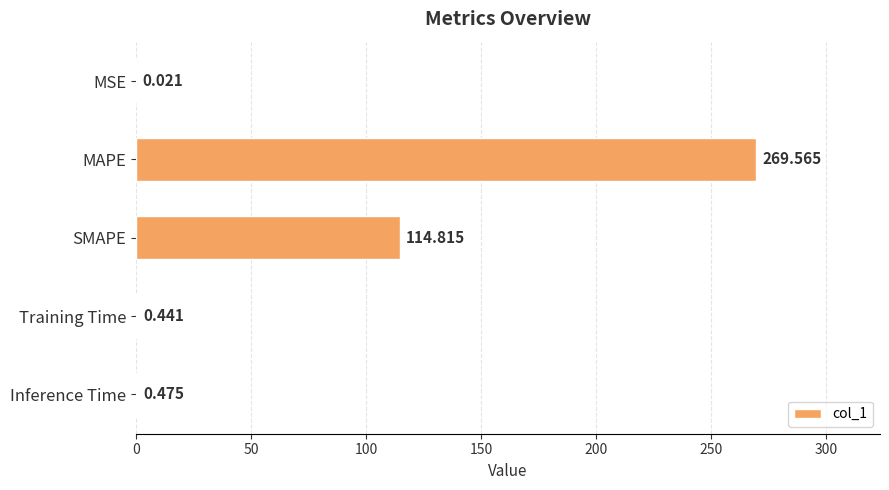

Does the chart contain stacked bars?

No